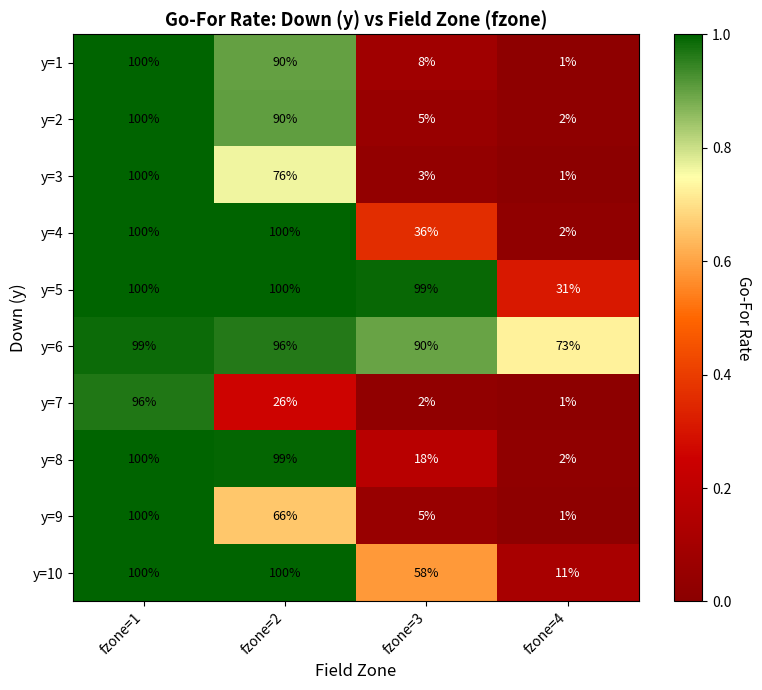

What is the sum of all y=6 values?

358